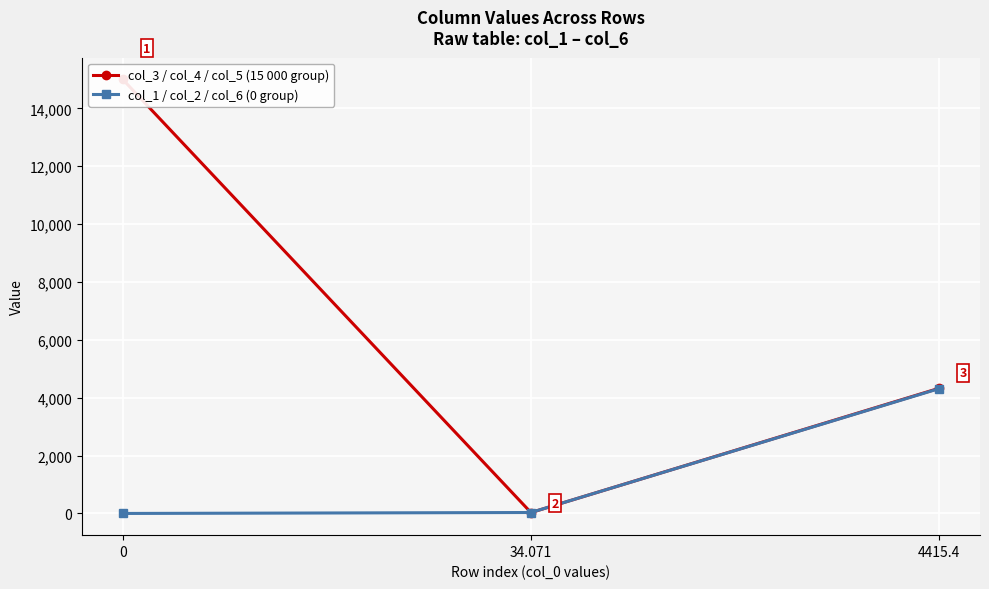

Rank the categories by col_3 / col_4 / col_5 (15 000 group) value from lowest to highest.

34.071, 4415.4, 0